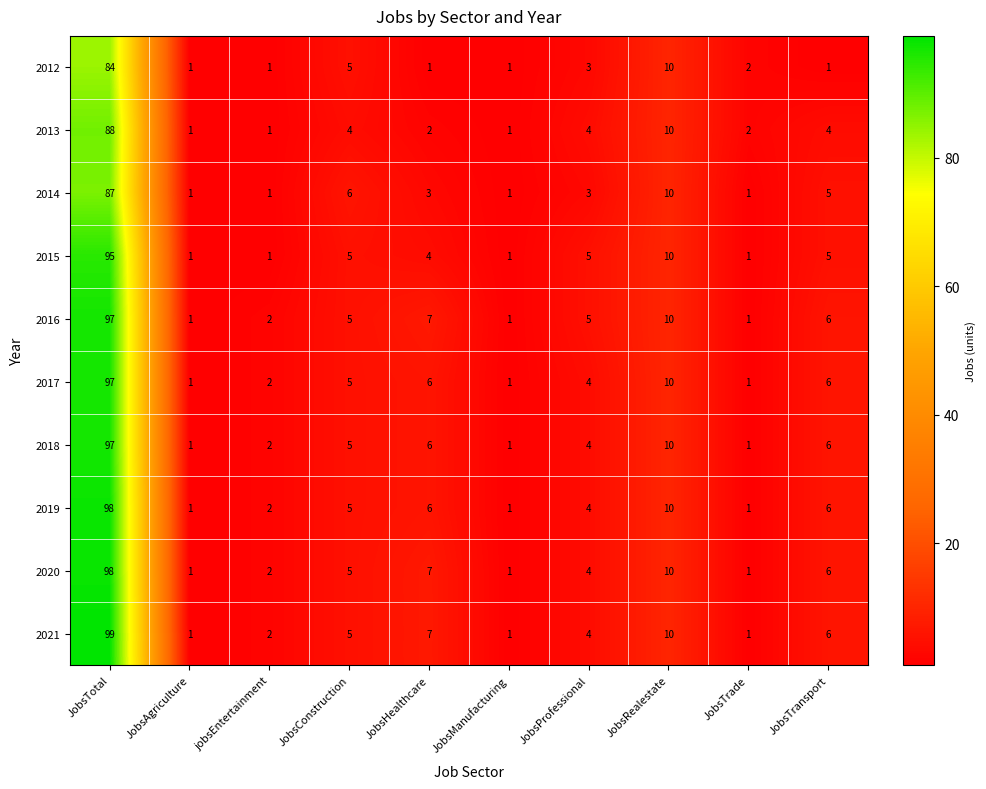

What is the sum of the 2018 values at JobsTotal and JobsRealestate?

107